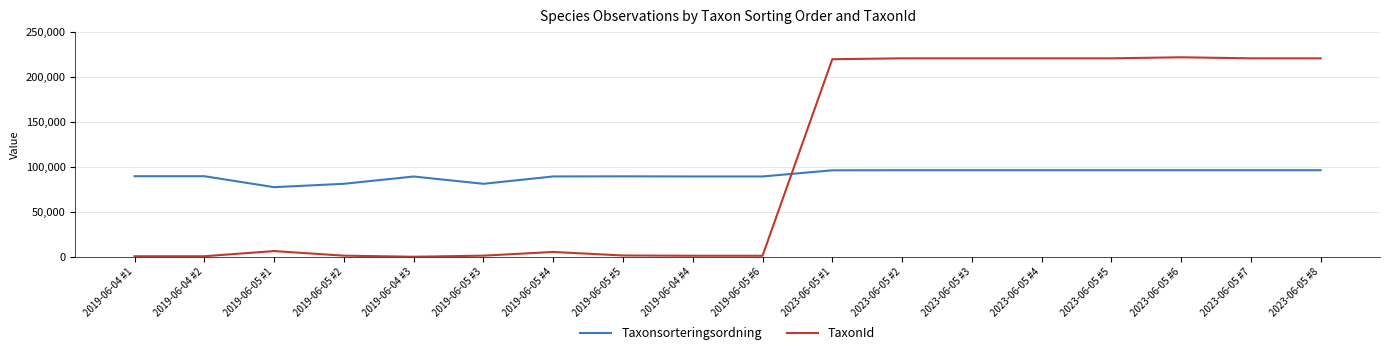

Which series has the largest range (max minus min)?

TaxonId